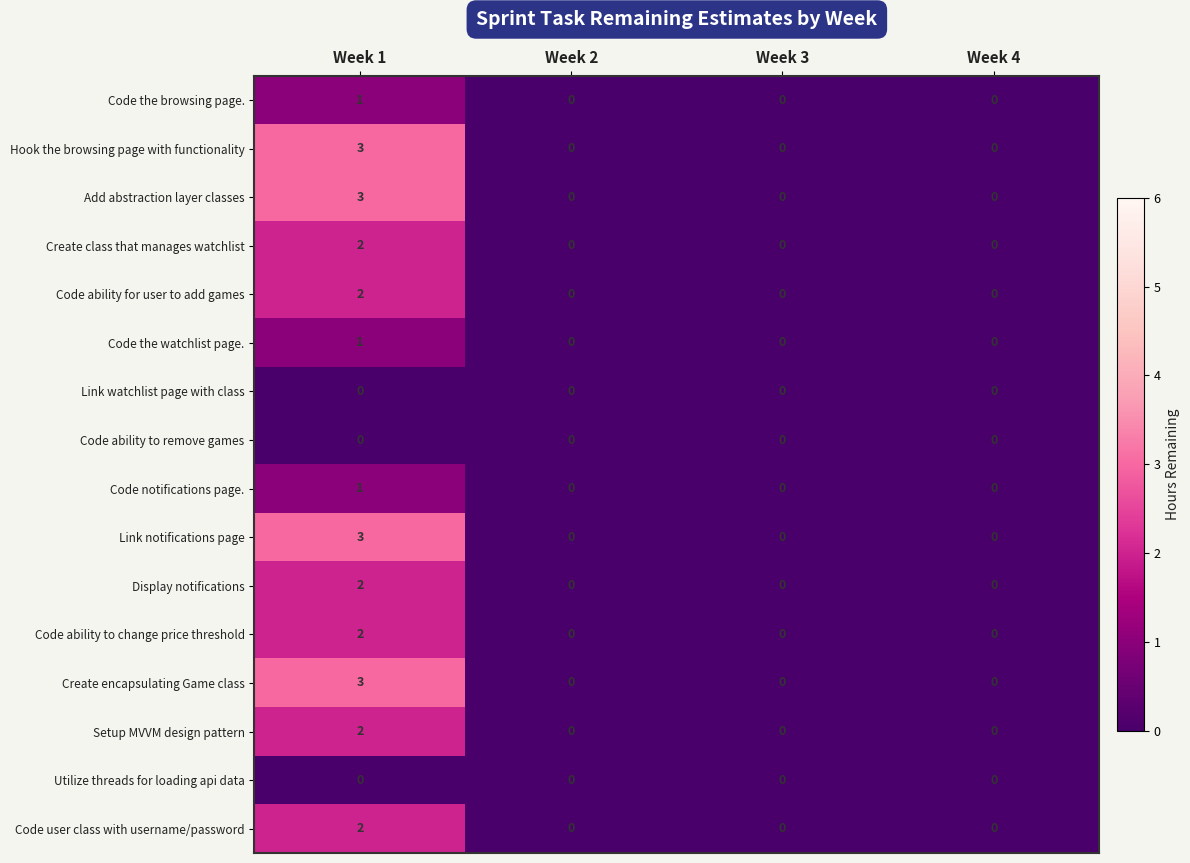

What is the difference between the highest and lowest values at Week 1?

3